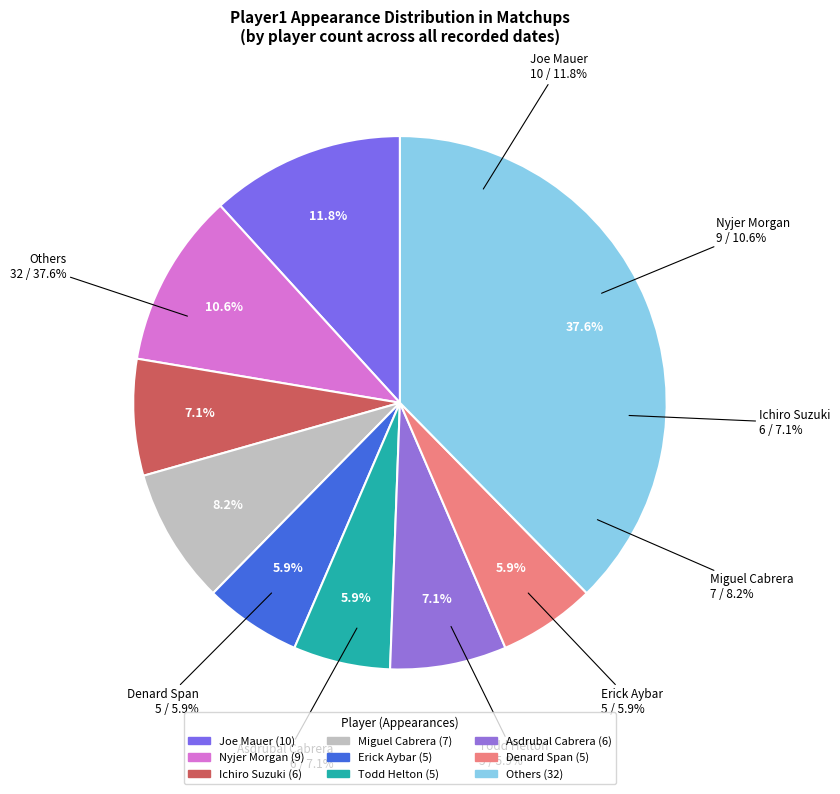

Combined, do Felipe Lopez and Pablo Sandoval account for over 50%?

No